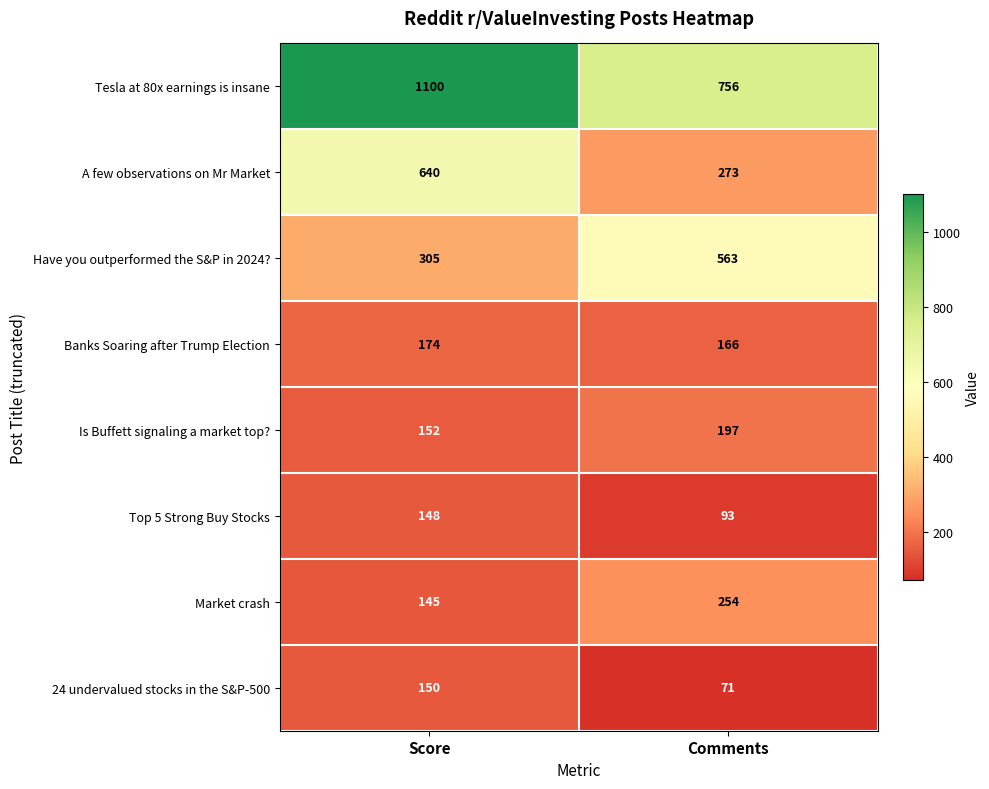

At which category is the sum across all series the highest?

Score